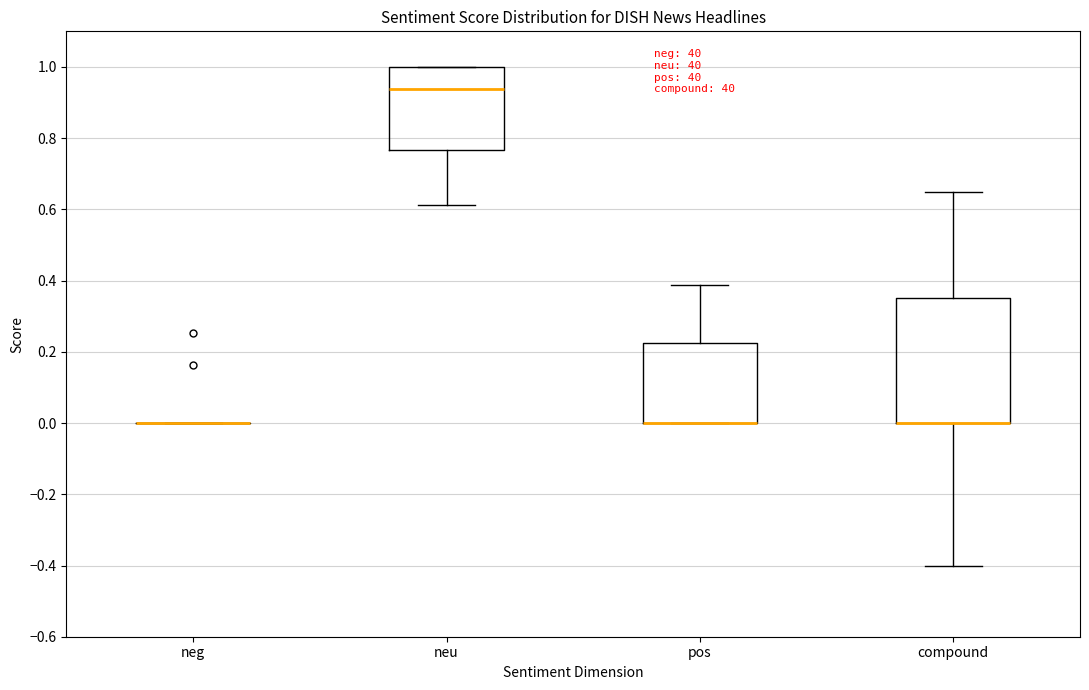

Reading left to right, transcribe this box plot: for each box, give where its median line is, the range the box spans, and where its two whiskers end, as read against the y-axis. The values are not printed on the chart, so give them approximately, as read against the axis.

neg: box collapsed to a line at 0.00, whiskers 0.00 to 0.00
neu: median 0.94, box 0.76 to 1.00, whiskers 0.62 to 1.00
pos: median 0.00 (drawn on the box's lower edge), box 0.00 to 0.22, whiskers 0.00 to 0.38
compound: median 0.00 (drawn on the box's lower edge), box 0.00 to 0.36, whiskers -0.40 to 0.64